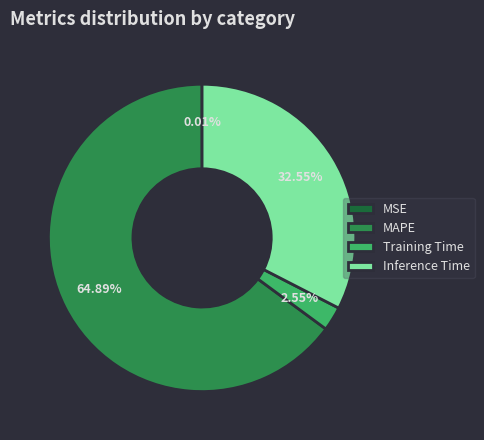

Which category accounts for the majority?

MAPE